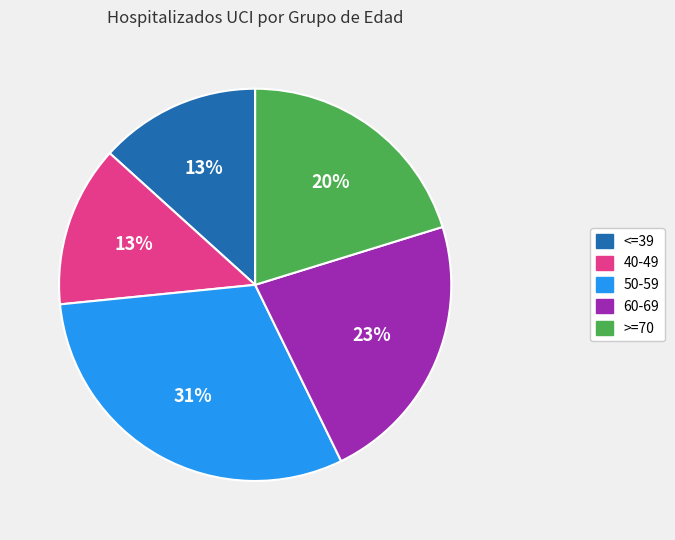

Does any single category account for the majority?

No